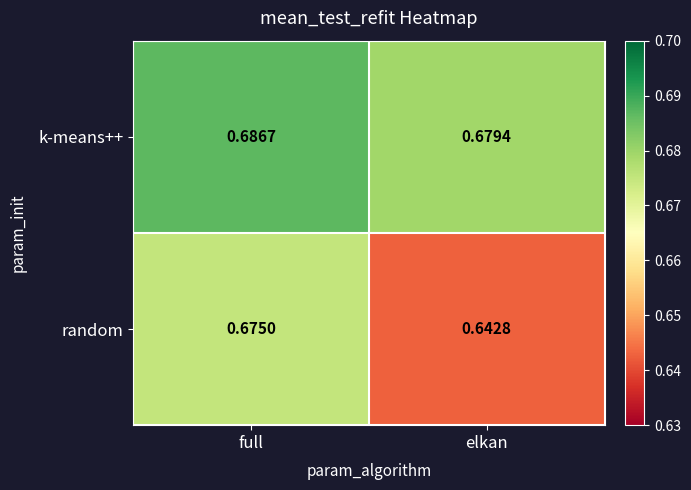

Rank the series by their maximum value, from highest to lowest.

k-means++, random